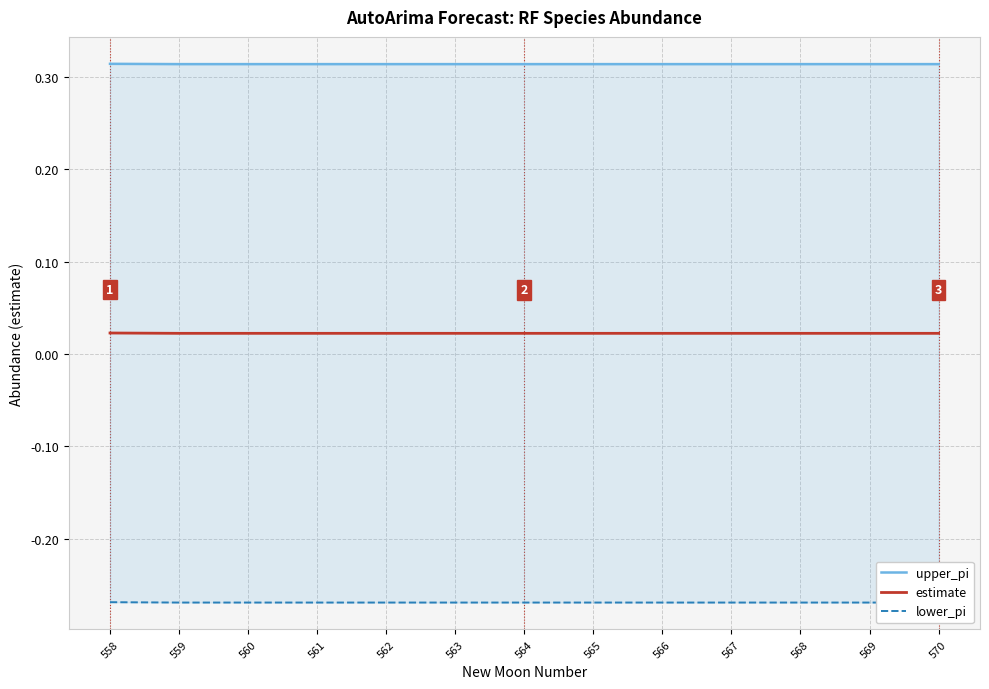

Which series has the widest spread of values?

lower_pi